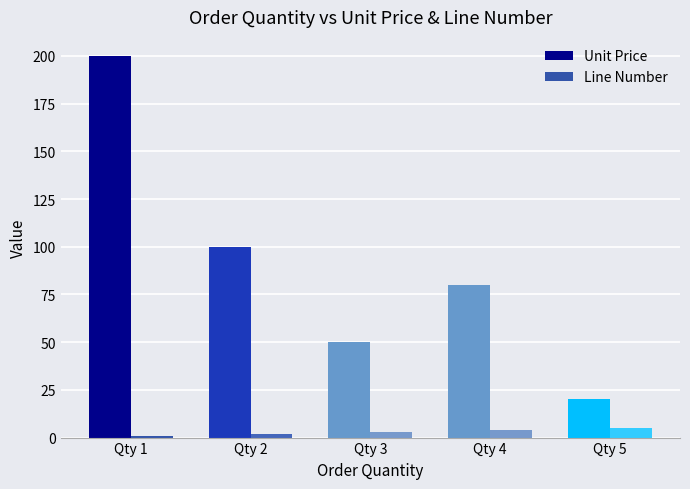

Which series has the largest range (max minus min)?

Unit Price